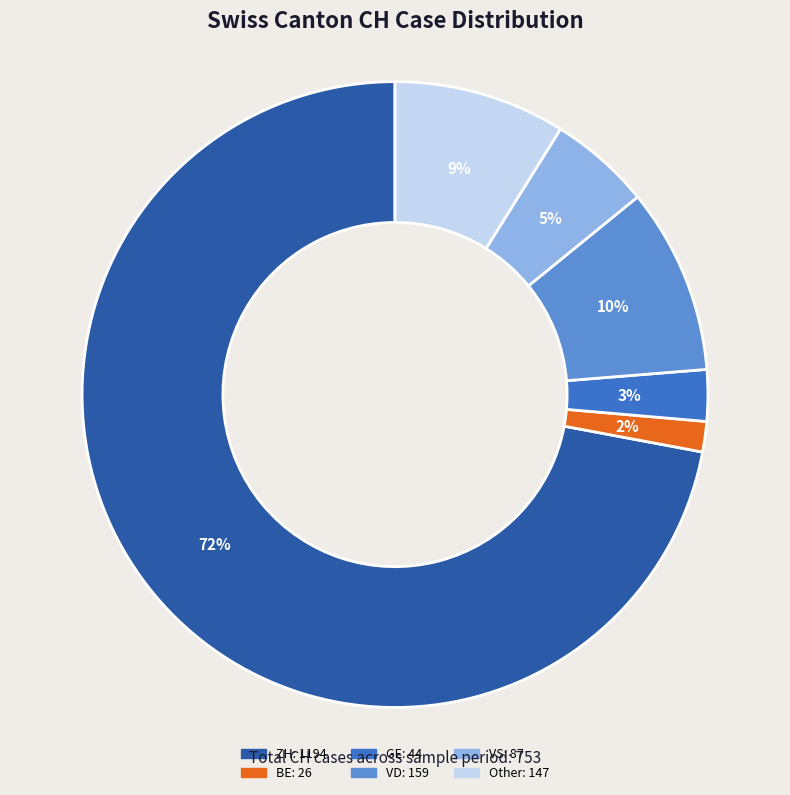

To the nearest percent, what is the average slice percentage?

17%